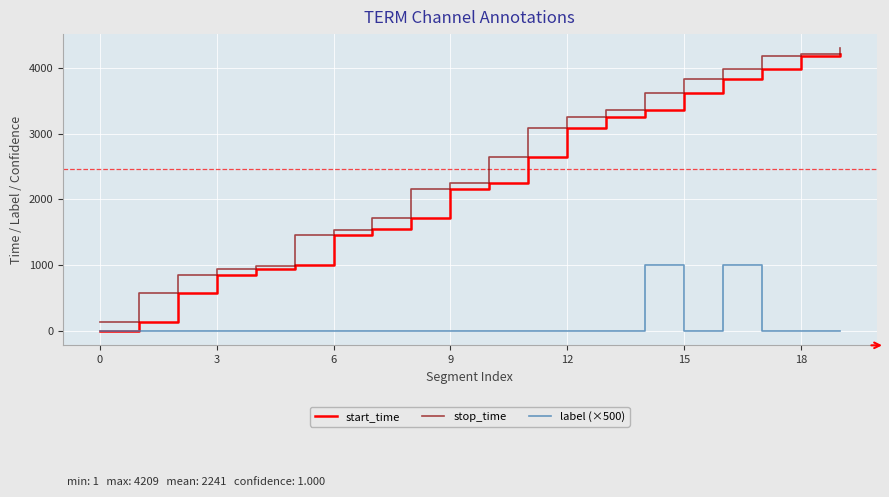

What is the greatest value displayed?

4294